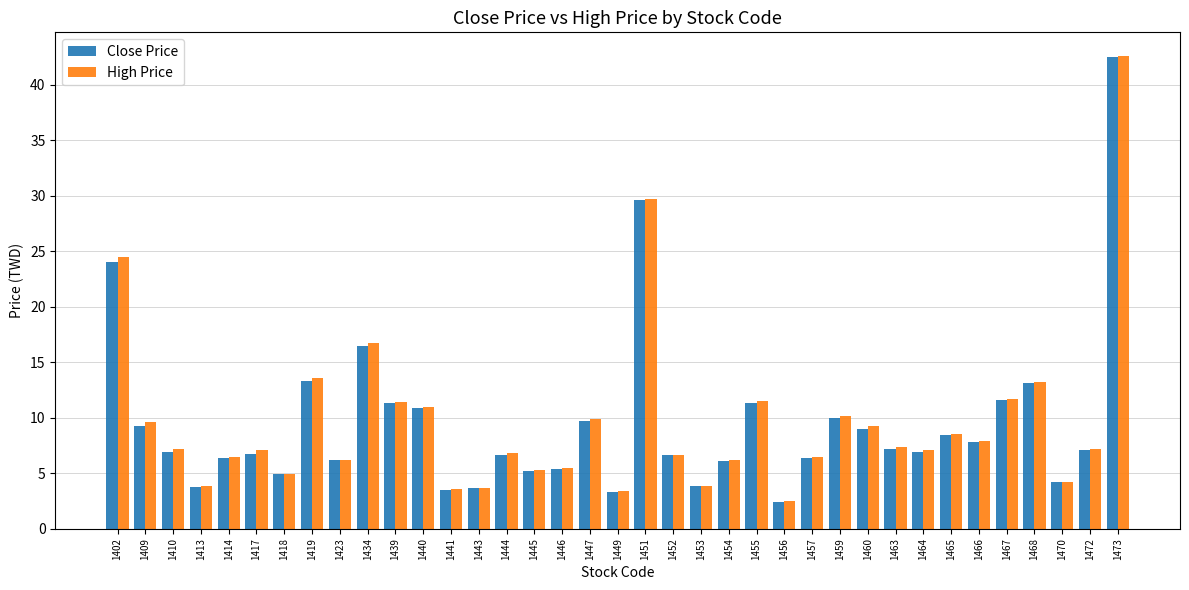

Which series has the largest range (max minus min)?

High Price